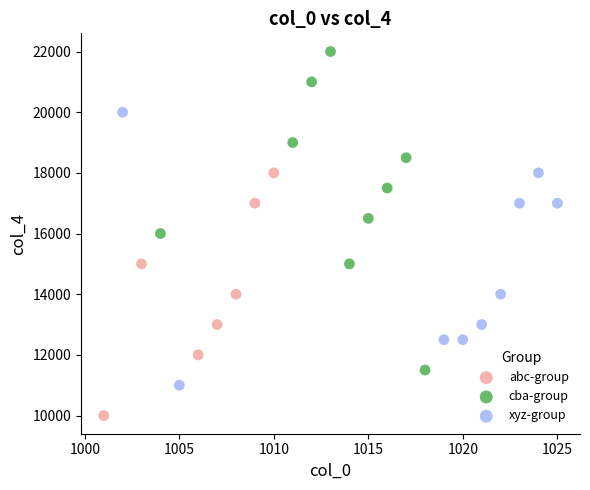

Which series reaches the minimum Y coordinate?

abc-group